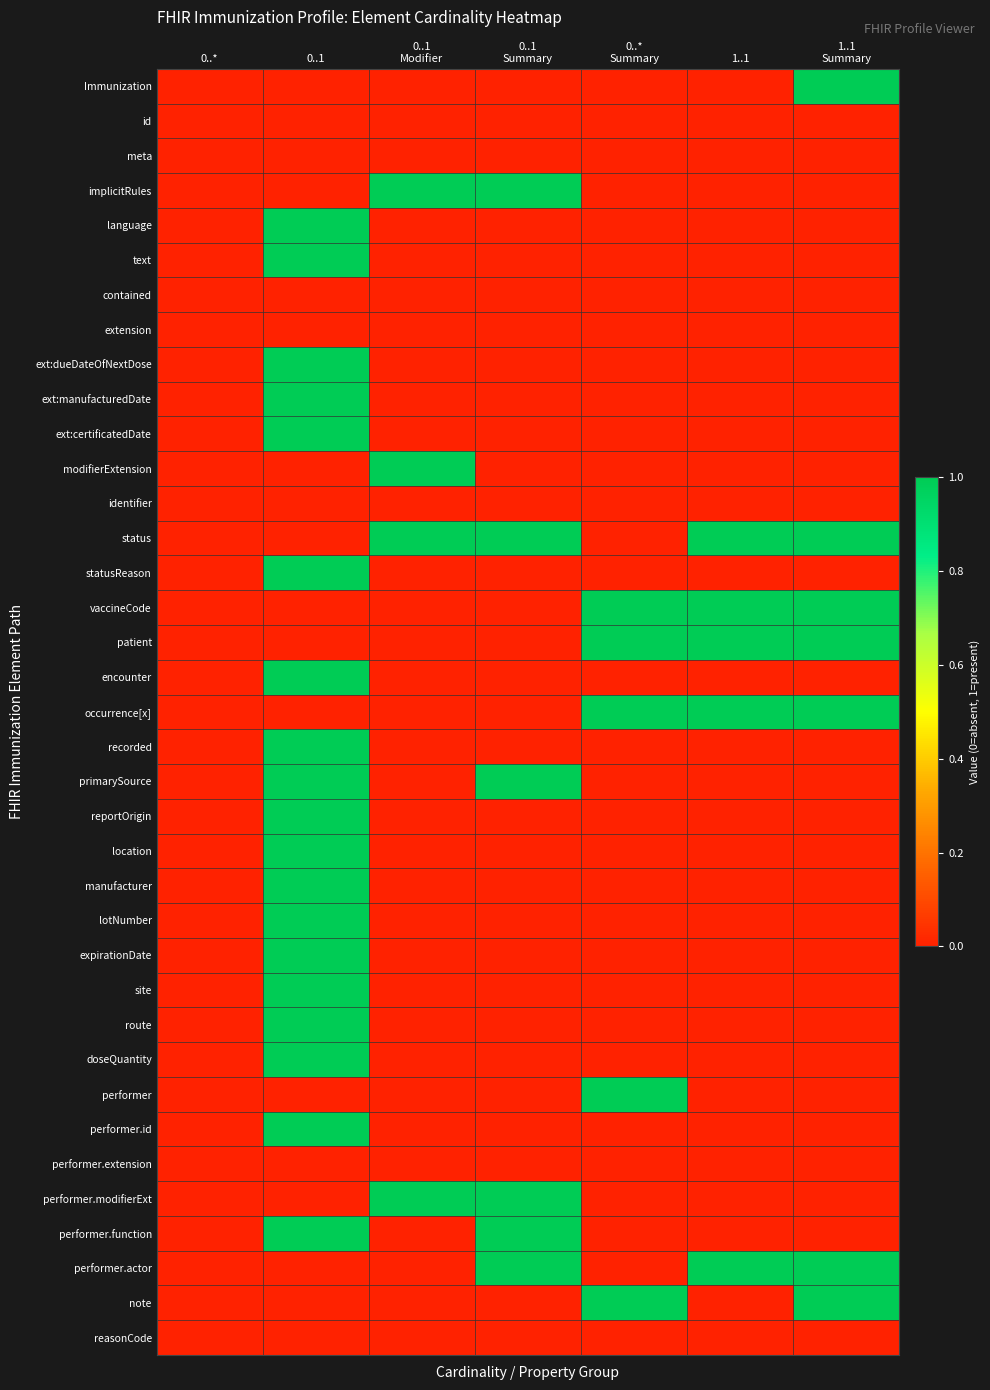

Between 0..1
Summary and 0..1, which is larger?

0..1
Summary